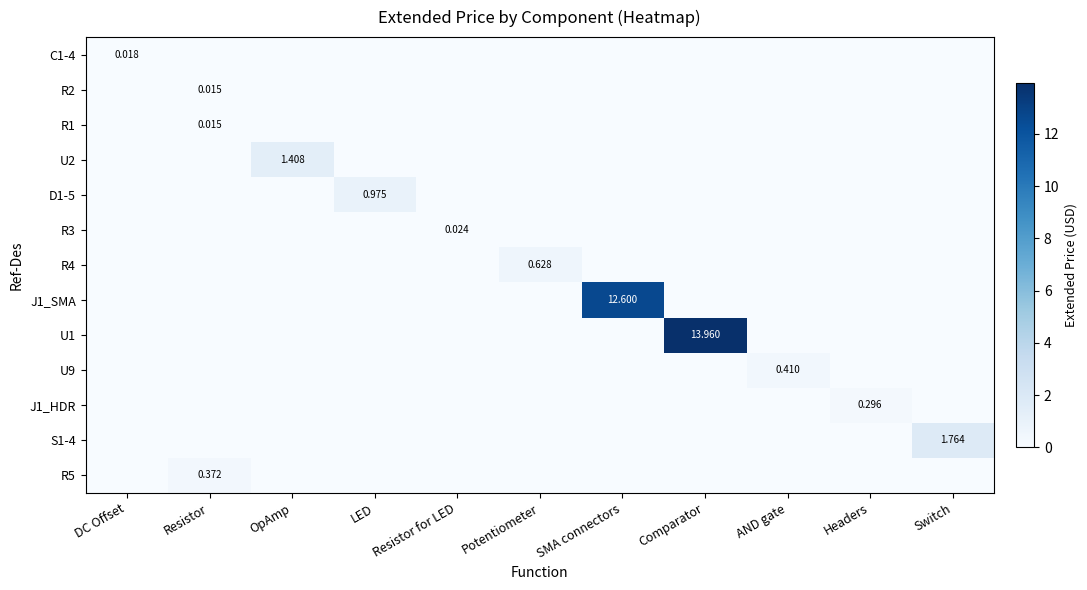

How many categories are shown in the chart?

11